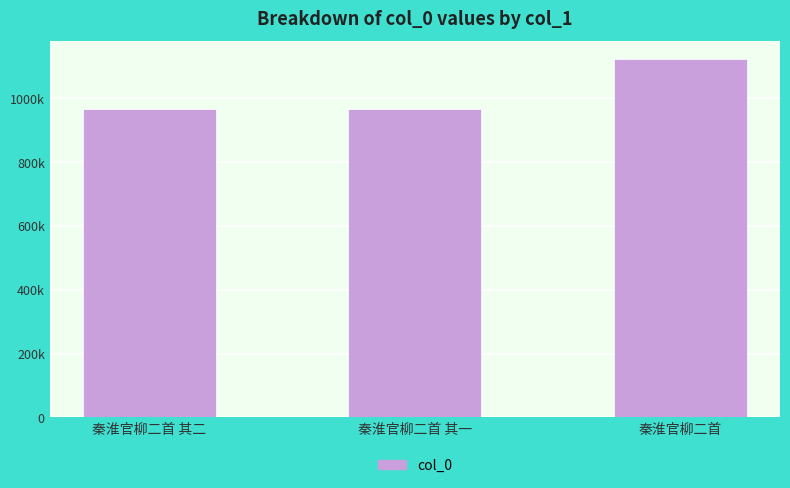

Are the bars horizontal?

No